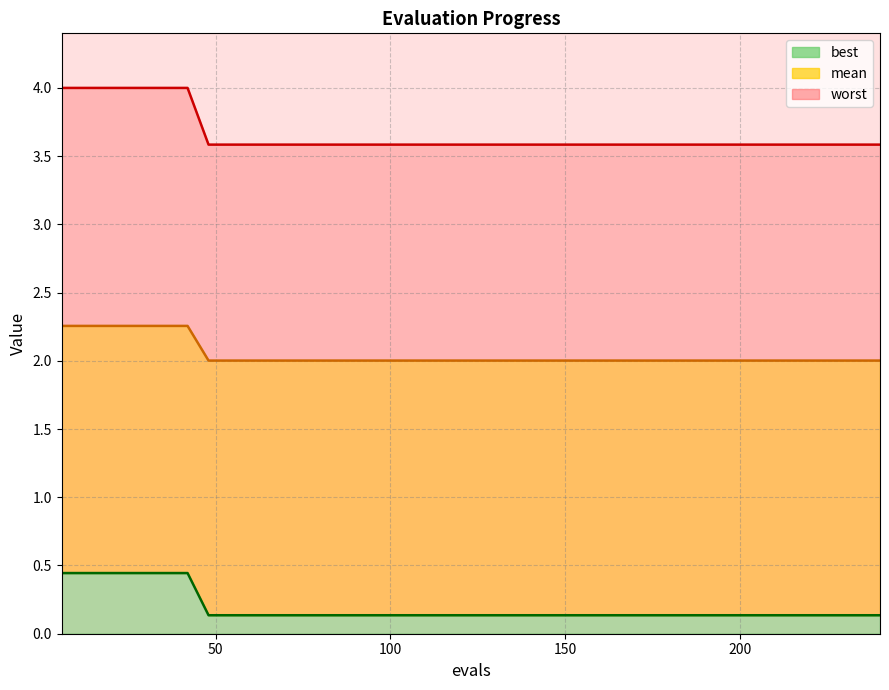

Which series has the largest range (max minus min)?

mean